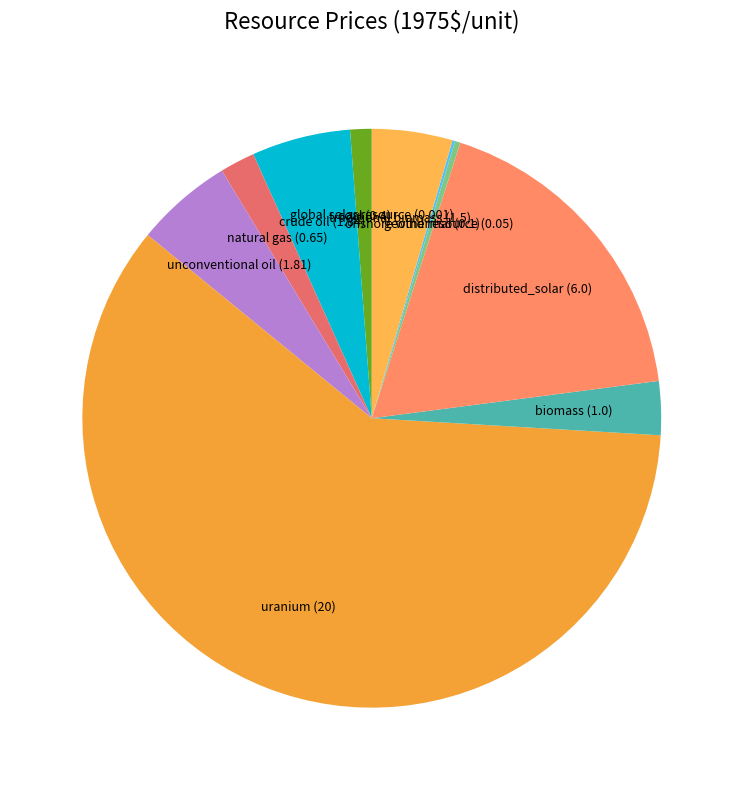

Which slice is the largest?

uranium